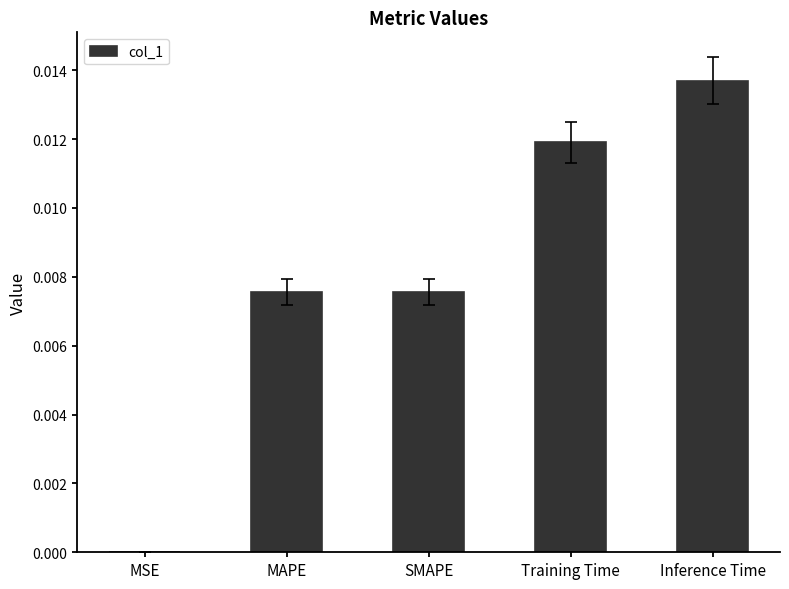

At which category does the chart reach its peak across all series?

Inference Time